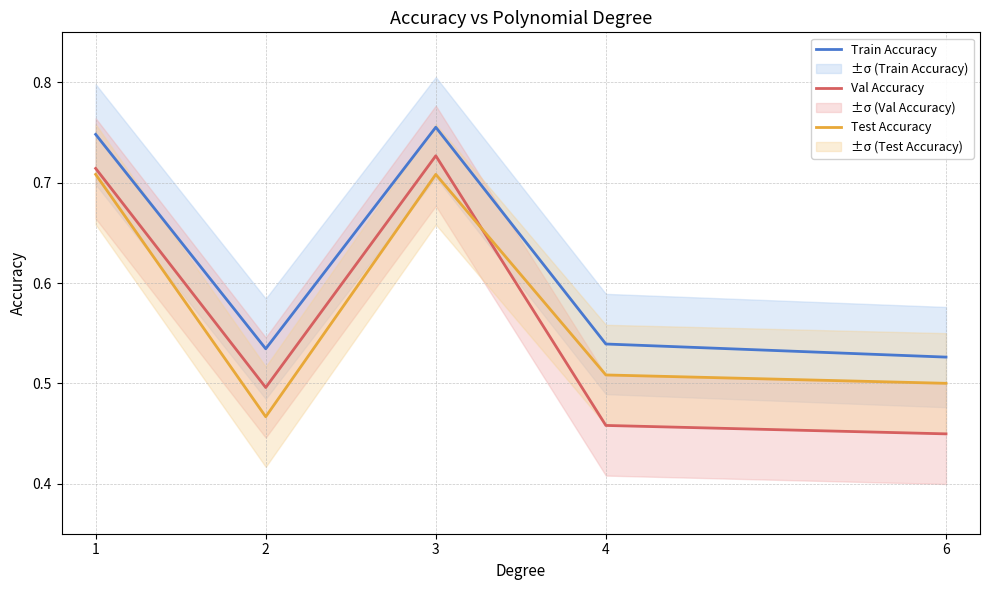

Where is the first local minimum for Train Accuracy?

2